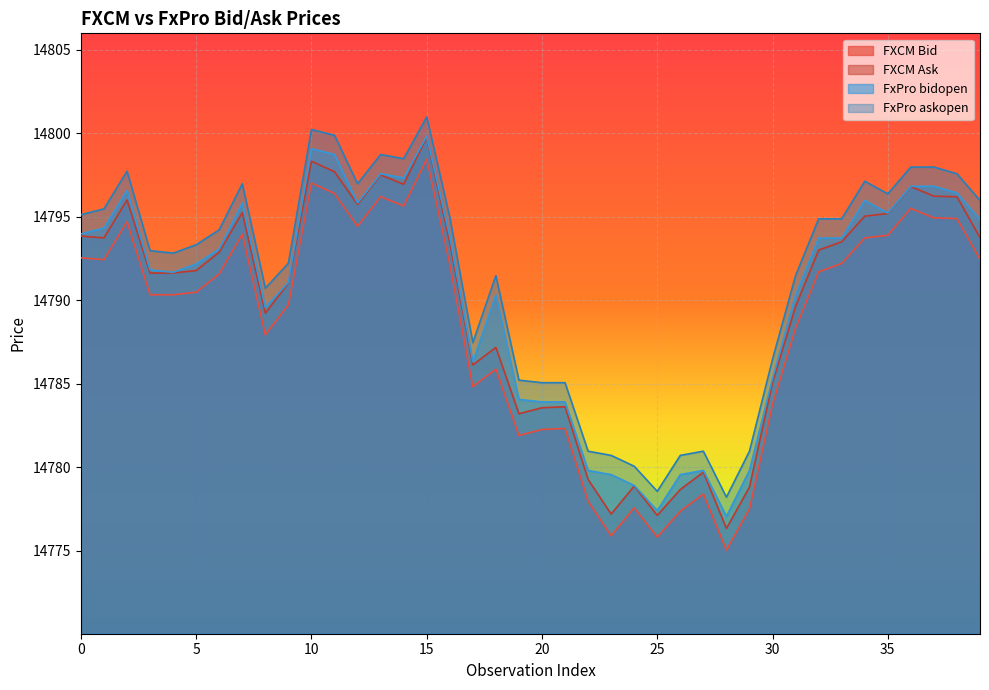

True or false: FXCM Ask has more than 0 points higher than both neighbors.

True